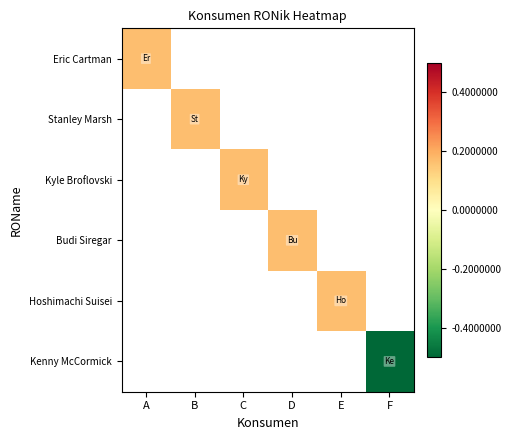

How many series are shown in this chart?

6